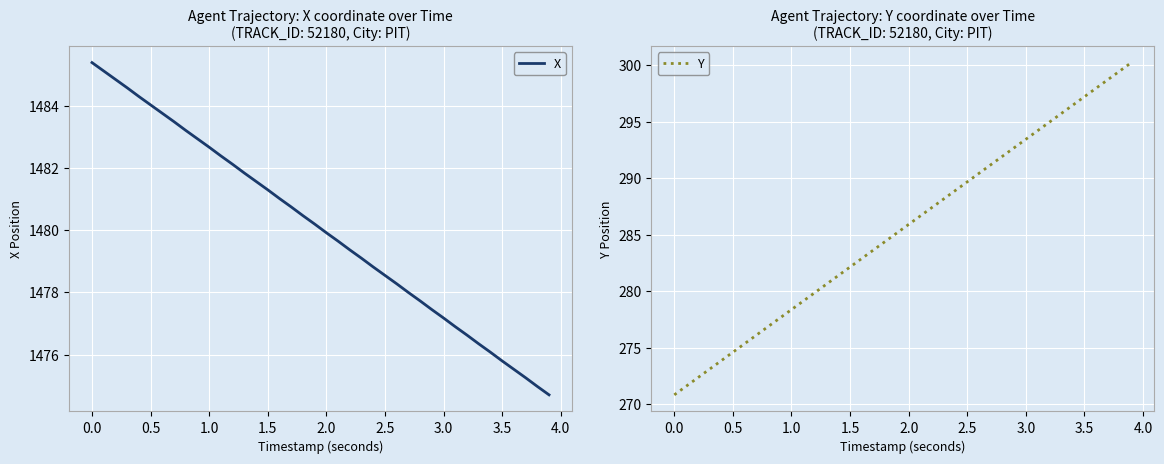

What is the lowest value of the X series?

1474.7